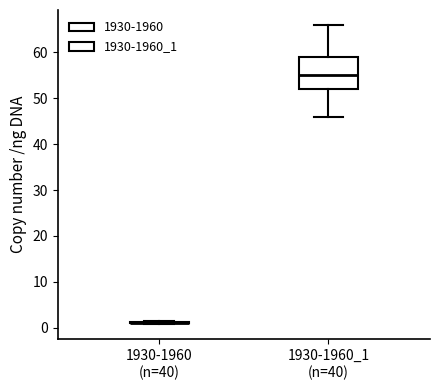

Which box is the tallest, from its lower edge to its upper edge?

1930-1960_1 (n=40)